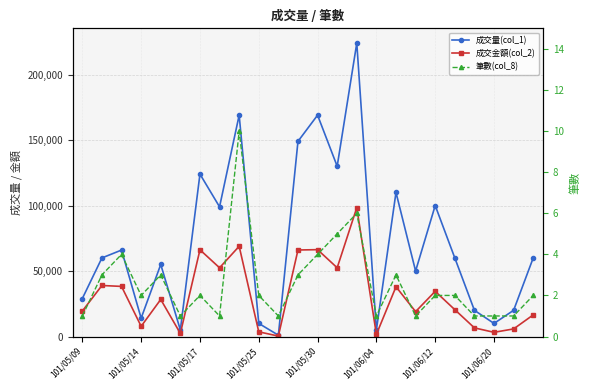

What is the spread (max minus min) of values at 16?

109997